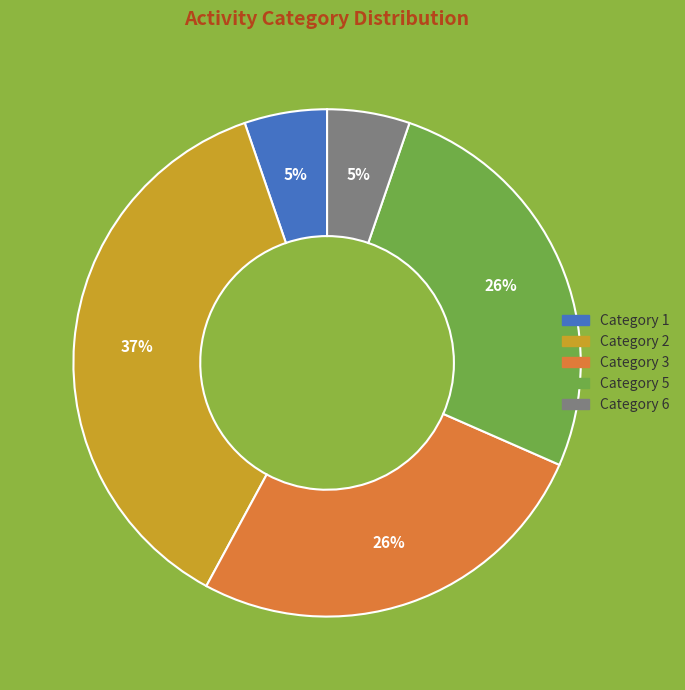

To the nearest percent, what percentage of the pie is Category 5?

26%